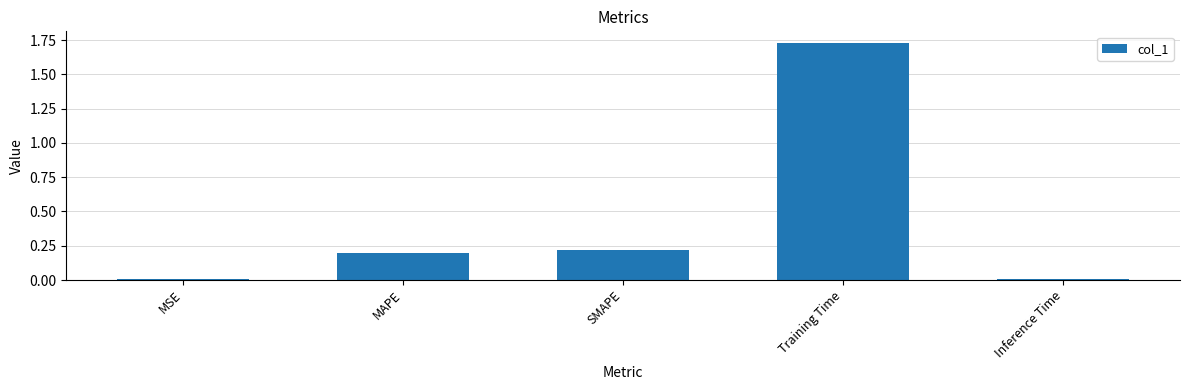

The value at MAPE is 0.2. True or false?

True